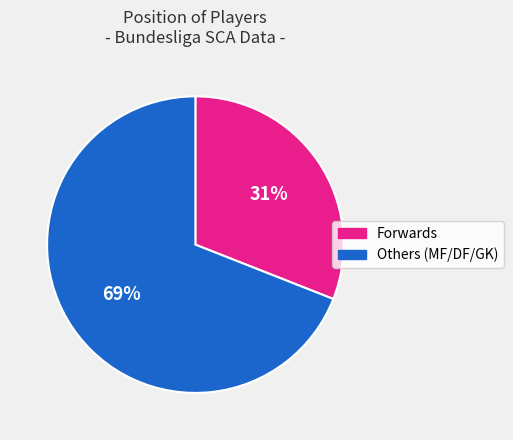

To the nearest percent, what is the average slice percentage?

50%